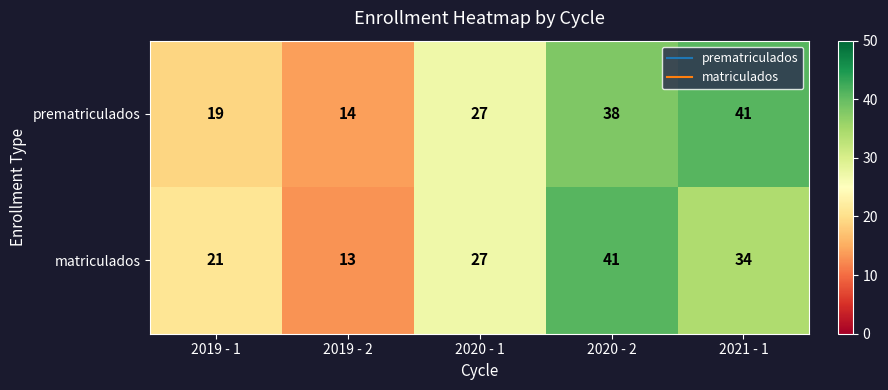

Reading right to left, extract all data points from this chart.

prematriculados: 41	38	27	14	19
matriculados: 34	41	27	13	21